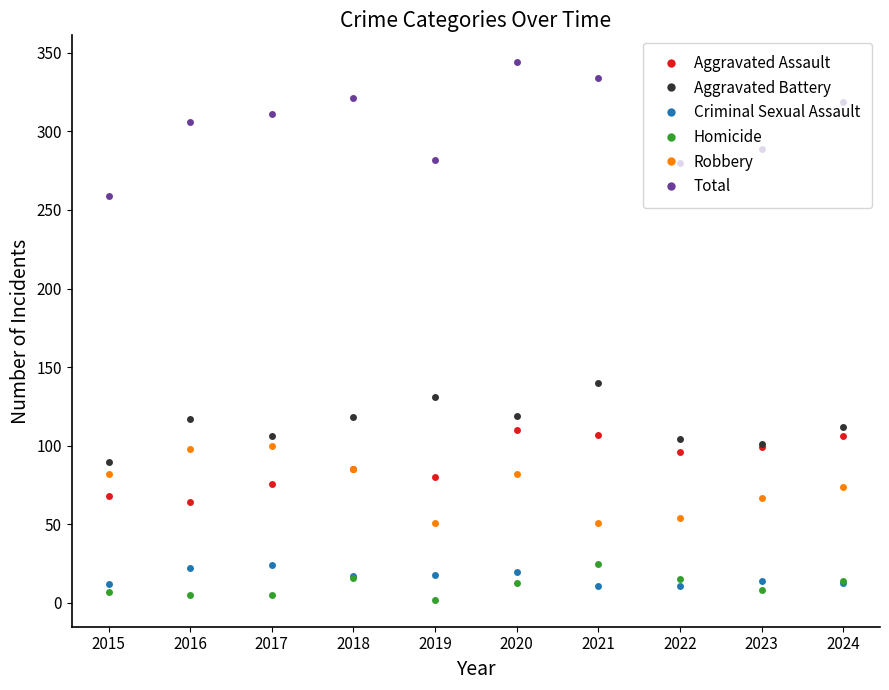

At which category does Aggravated Battery reach its first local peak?

2016